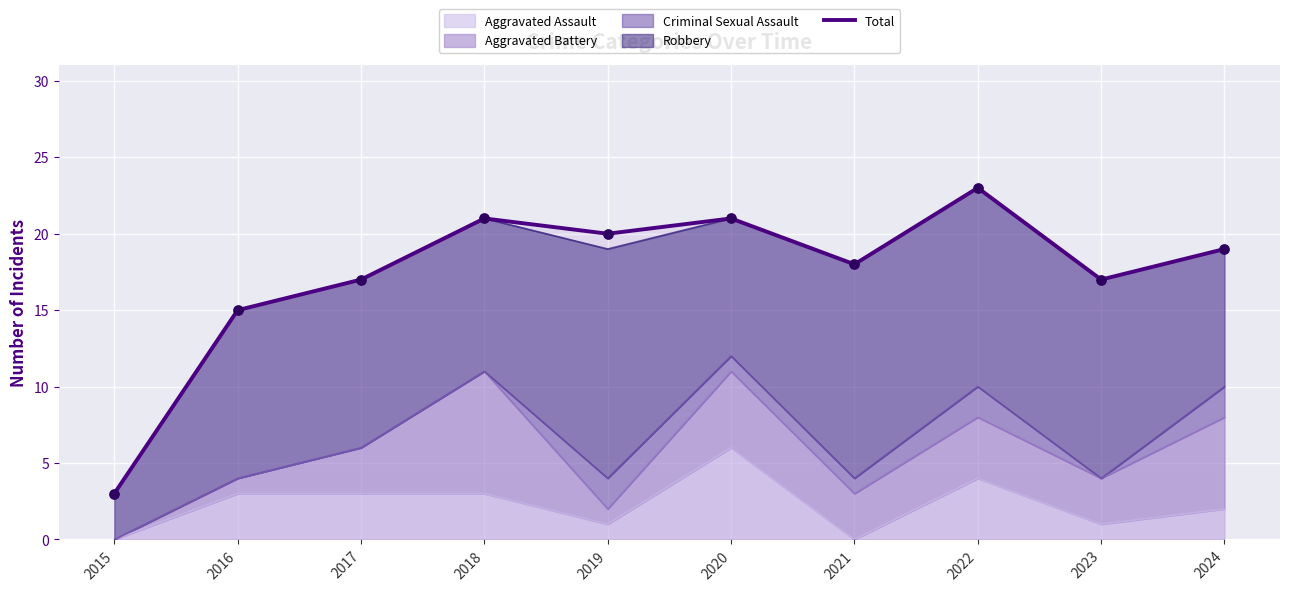

Approximately how many times larger is the value at 2021 compared to 2020?

0.9